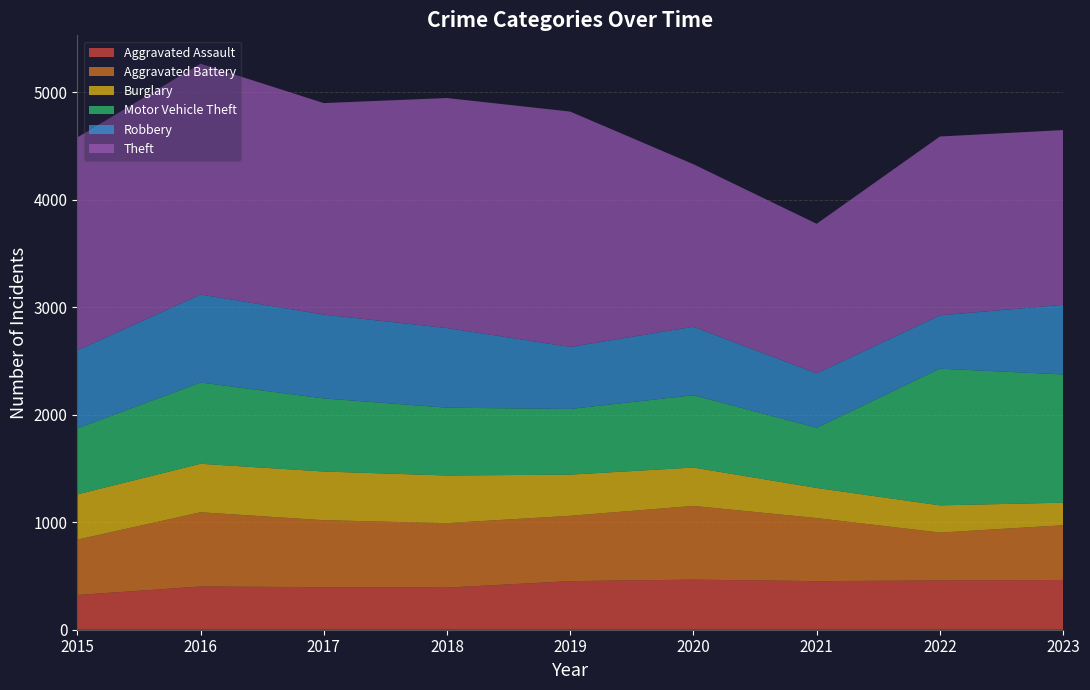

Reading right to left, what are all the values shown in this chart?

Aggravated Assault: 2023=463	2022=458	2021=452	2020=466	2019=452	2018=392	2017=396	2016=402	2015=323
Aggravated Battery: 2023=509	2022=446	2021=587	2020=686	2019=608	2018=600	2017=623	2016=691	2015=515
Burglary: 2023=210	2022=253	2021=280	2020=357	2019=383	2018=443	2017=453	2016=451	2015=421
Motor Vehicle Theft: 2023=1193	2022=1272	2021=560	2020=673	2019=611	2018=631	2017=680	2016=756	2015=614
Robbery: 2023=648	2022=496	2021=506	2020=637	2019=577	2018=741	2017=780	2016=819	2015=726
Theft: 2023=1626	2022=1664	2021=1392	2020=1512	2019=2190	2018=2140	2017=1968	2016=2148	2015=1981